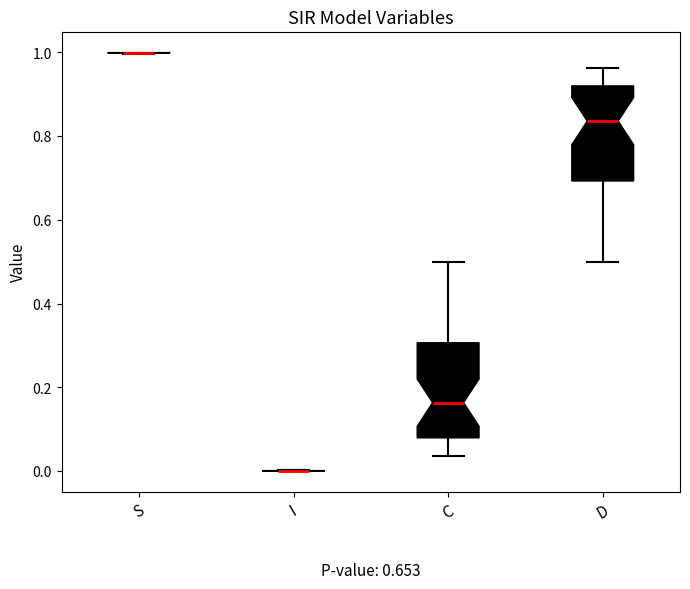

Reading left to right, read every box against the y-axis: the position of its median line, the range the box covers, and the ends of its whiskers. The values are not printed on the chart, so give them approximately, as read against the axis.

S: box collapsed to a line at 1.00, whiskers 1.00 to 1.00
I: box collapsed to a line at 0.00, whiskers 0.00 to 0.00
C: median 0.16, box 0.08 to 0.30, whiskers 0.04 to 0.50
D: median 0.84, box 0.70 to 0.92, whiskers 0.50 to 0.96